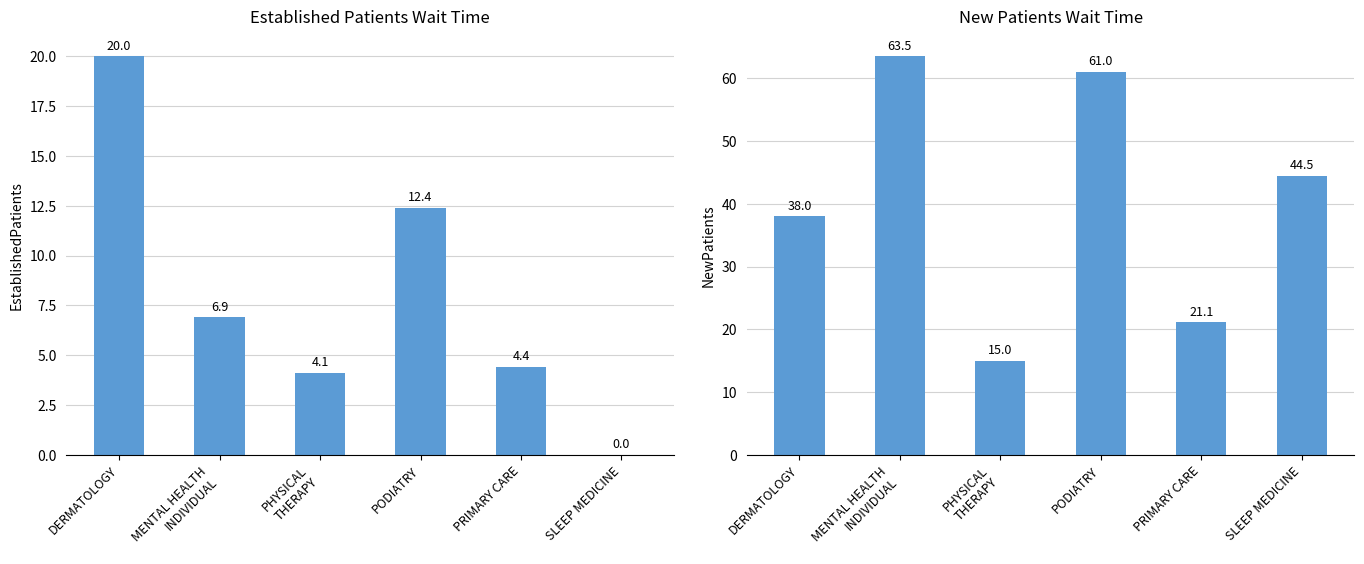

At which label does NewPatients reach its minimum?

PHYSICAL
THERAPY